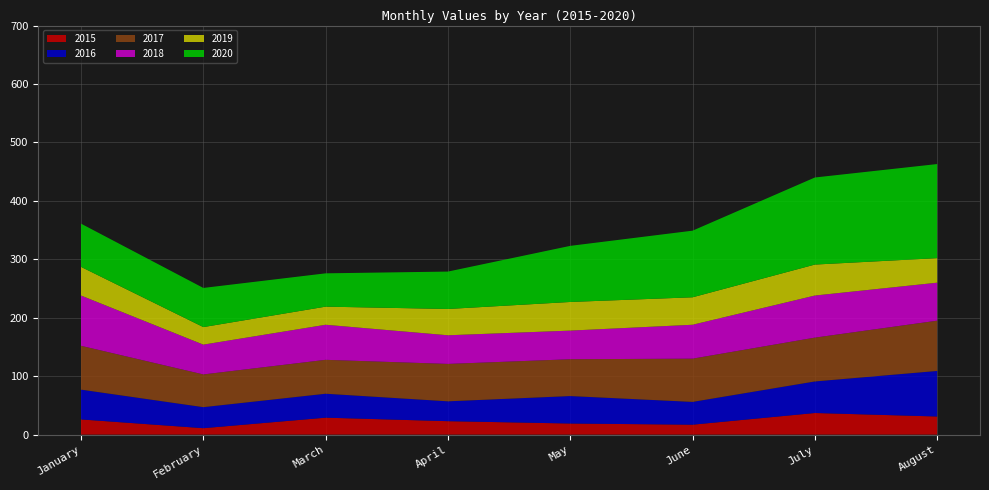

Reading left to right, extract all data points from this chart.

2015: January=26	February=11	March=29	April=23	May=19	June=17	July=37	August=31
2016: January=51	February=36	March=41	April=34	May=47	June=39	July=54	August=78
2017: January=75	February=56	March=58	April=64	May=63	June=74	July=75	August=86
2018: January=86	February=51	March=60	April=49	May=49	June=58	July=72	August=65
2019: January=49	February=30	March=31	April=45	May=49	June=47	July=53	August=42
2020: January=74	February=67	March=57	April=64	May=96	June=114	July=149	August=161